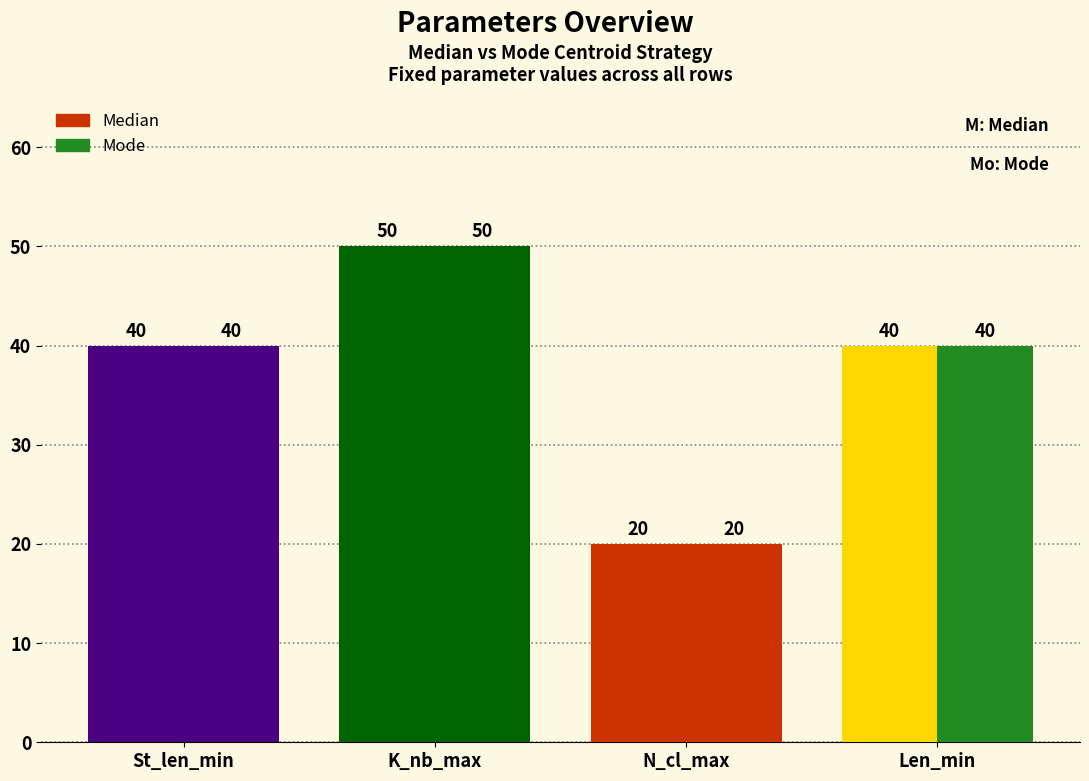

Where is Median nearest to the value 35?

St_len_min